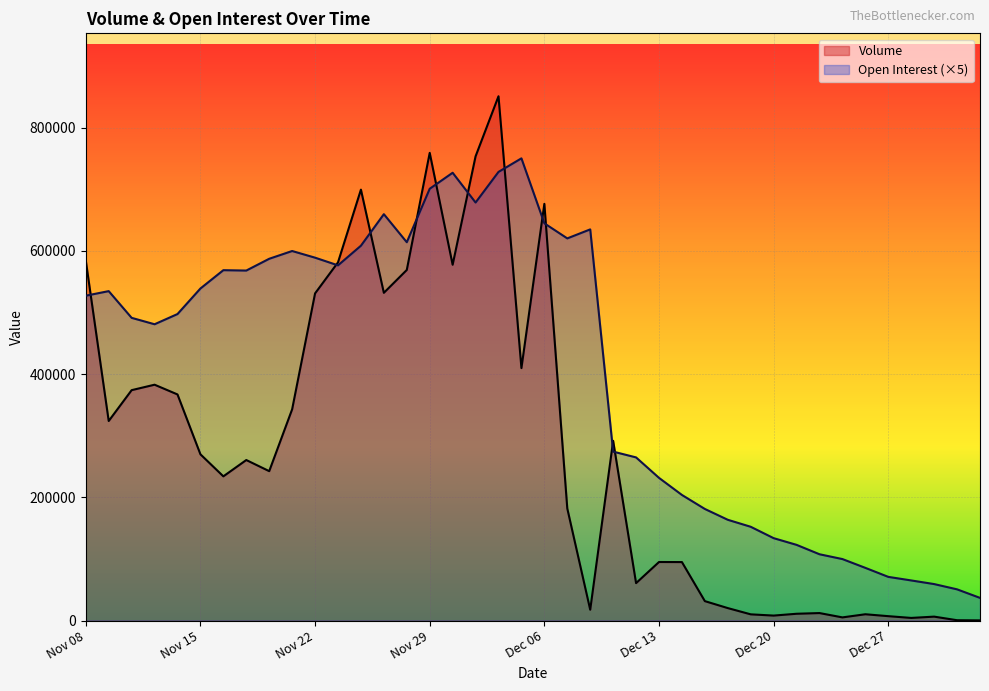

Reading left to right, extract all data points from this chart.

Volume: Nov 08=584534	Nov 09=323961	Nov 10=374012	Nov 13=382854	Nov 14=367056	Nov 15=269895	Nov 16=234117	Nov 17=260599	Nov 20=242544	Nov 21=342945	Nov 22=531056	Nov 23=581420	Nov 24=699474	Nov 27=531989	Nov 28=569091	Nov 29=759176	Nov 30=577530	Dec 01=753474	Dec 04=851032	Dec 05=409821	Dec 06=676388	Dec 07=182000	Dec 08=17613	Dec 11=291790	Dec 12=60811	Dec 13=95090	Dec 14=94966	Dec 15=31587	Dec 18=20288	Dec 19=10147	Dec 20=8123	Dec 21=11080	Dec 22=12209	Dec 25=5188	Dec 26=10275	Dec 27=7179	Dec 28=4319	Dec 29=6422	Jan 02=593	Jan 03=323
Open Interest: Nov 08=527335	Nov 09=534740	Nov 10=491375	Nov 13=480975	Nov 14=497545	Nov 15=539005	Nov 16=568750	Nov 17=568125	Nov 20=587255	Nov 21=599850	Nov 22=589035	Nov 23=576580	Nov 24=608455	Nov 27=659645	Nov 28=614110	Nov 29=700905	Nov 30=726865	Dec 01=678540	Dec 04=728240	Dec 05=750260	Dec 06=644815	Dec 07=620340	Dec 08=634950	Dec 11=274250	Dec 12=264860	Dec 13=231655	Dec 14=203915	Dec 15=181180	Dec 18=163610	Dec 19=152260	Dec 20=133785	Dec 21=122915	Dec 22=107660	Dec 25=99850	Dec 26=85575	Dec 27=70950	Dec 28=65165	Dec 29=59260	Jan 02=50715	Jan 03=36850